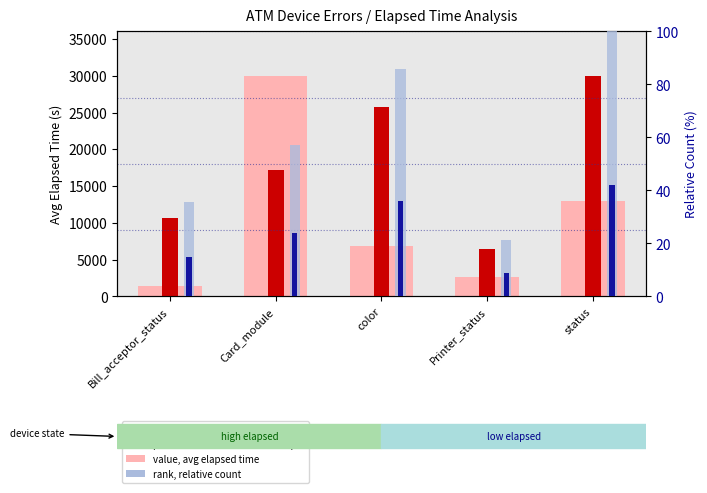

Does the chart contain stacked bars?

No